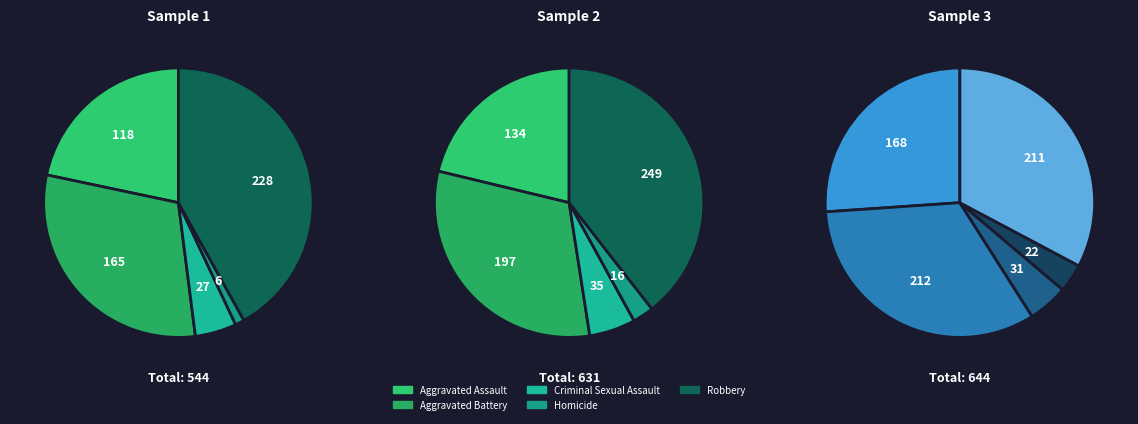

What percentage do Criminal Sexual Assault and Homicide together represent?

6.1%